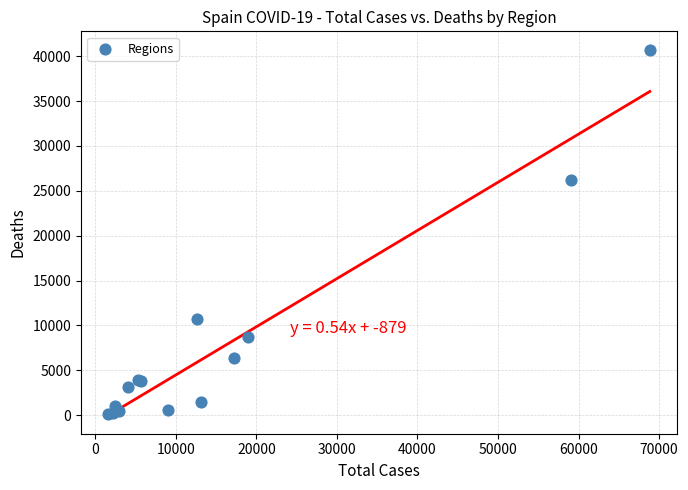

What Y value in the scatter plot is closest to 20442?

26203